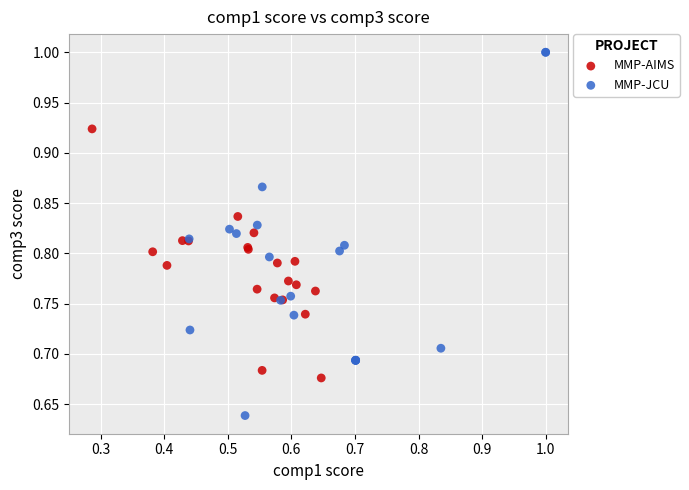

Which series has the widest spread of Y values?

MMP-JCU